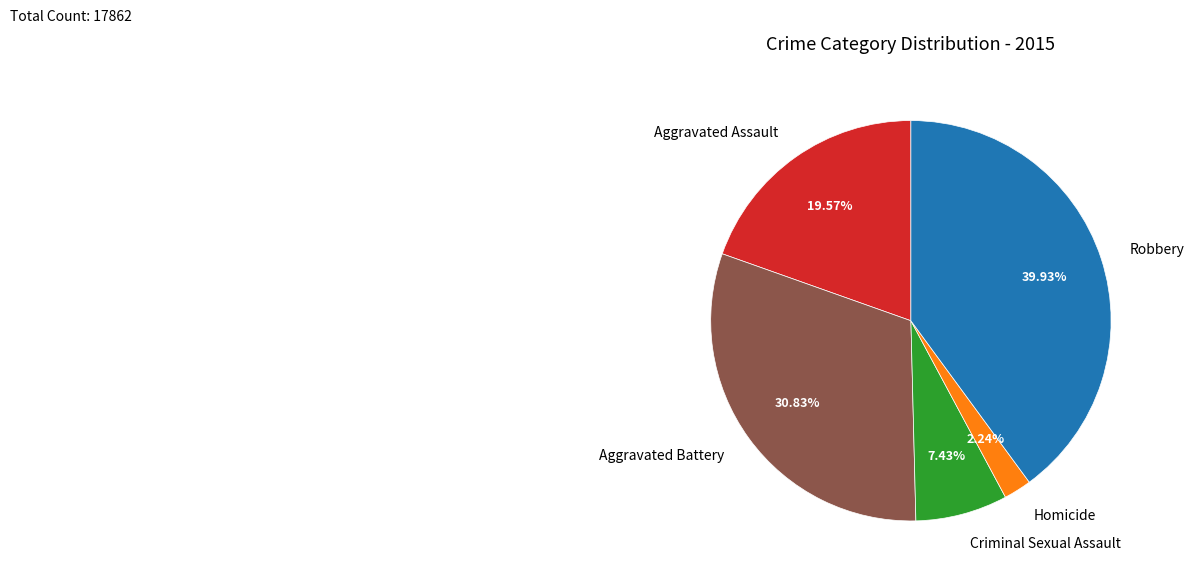

Which slice is the smallest?

Homicide